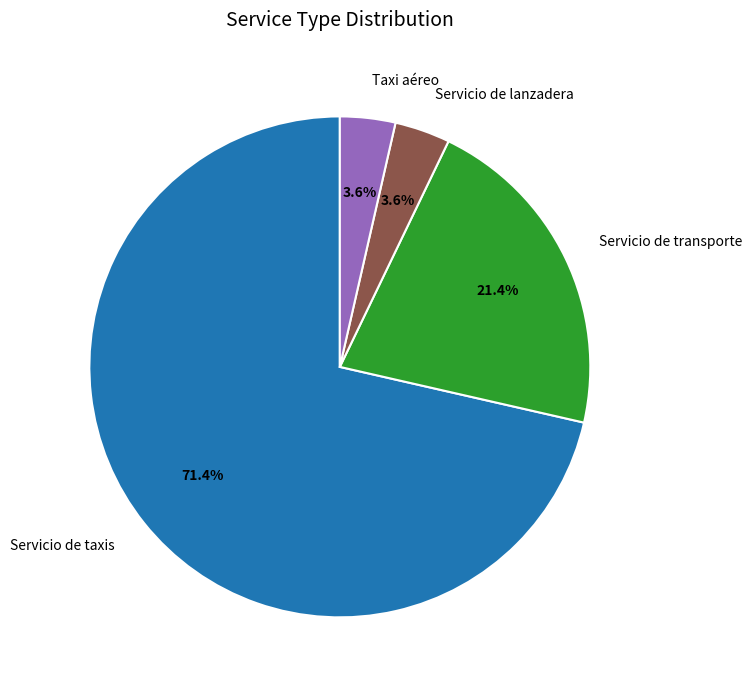

Does Servicio de taxis account for over 50% of the chart?

Yes